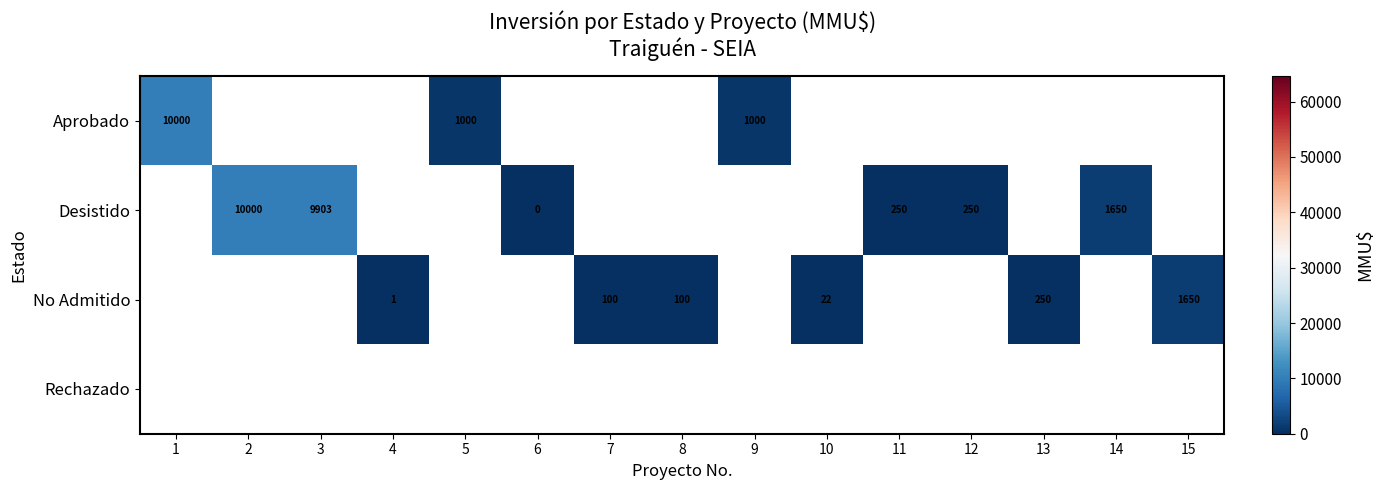

The value of Aprobado at 5 is 548. True or false?

False